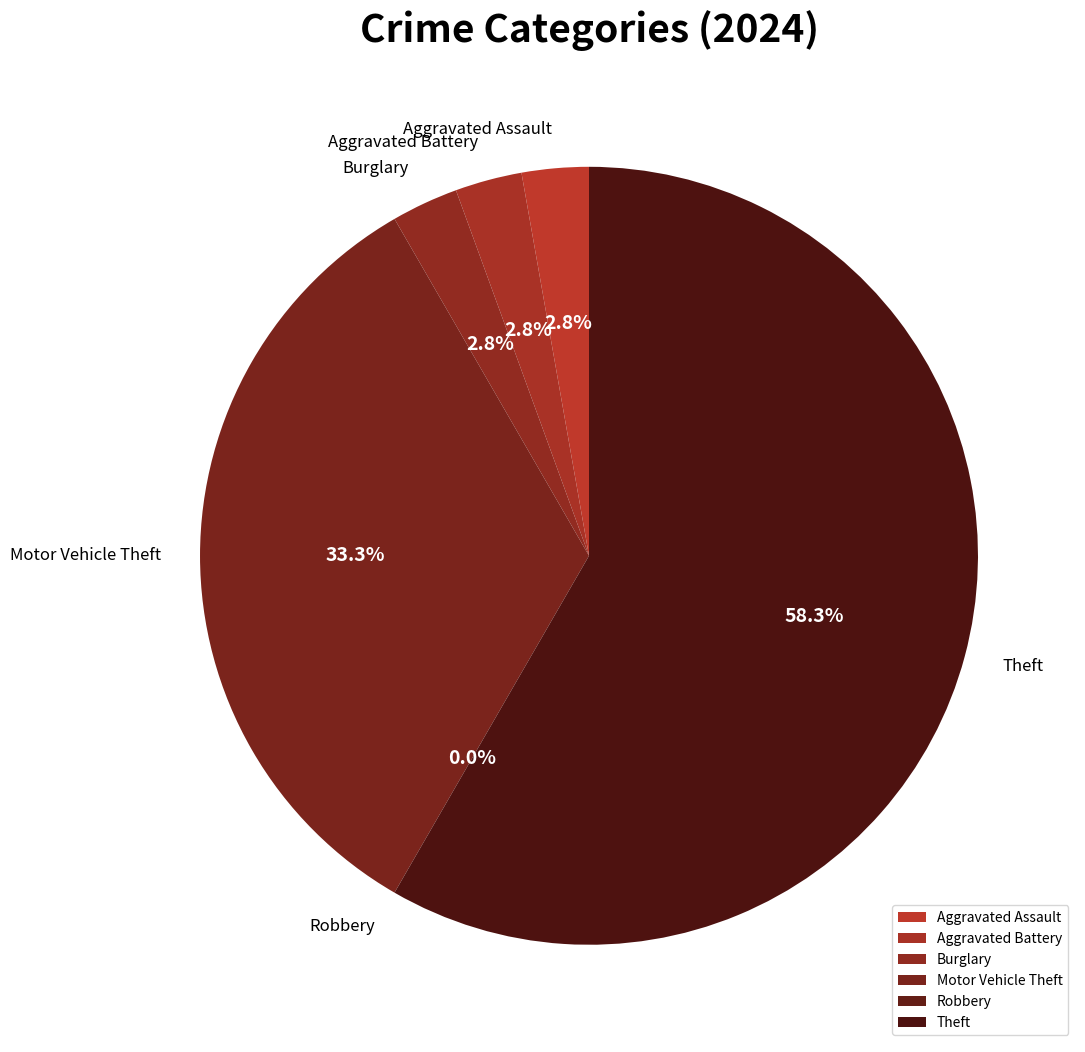

Is it true that Robbery is 1% of the pie?

False